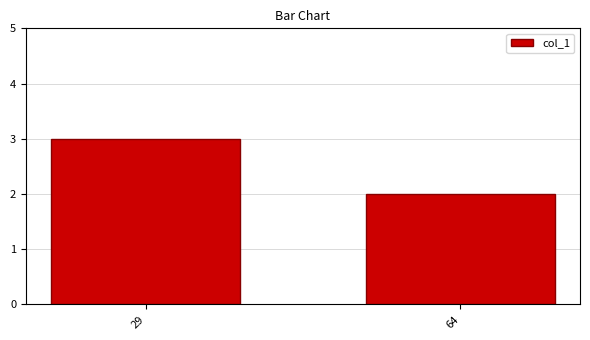

Rank the categories by value from highest to lowest.

29, 64